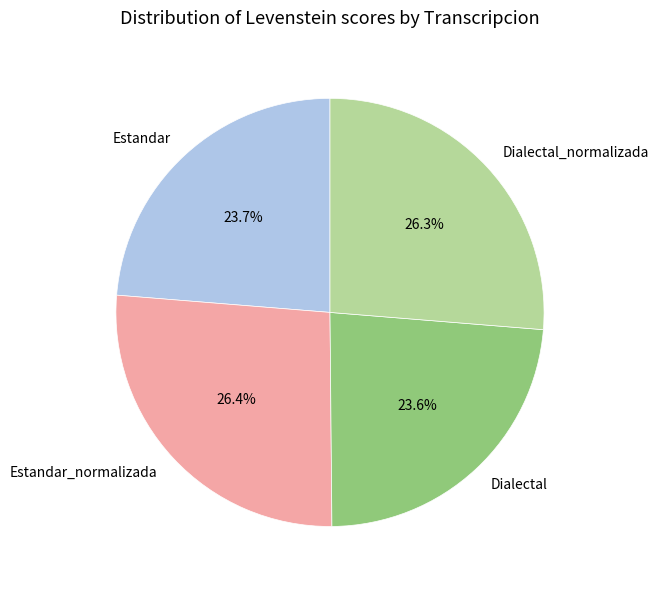

Count the number of slices in the pie.

4